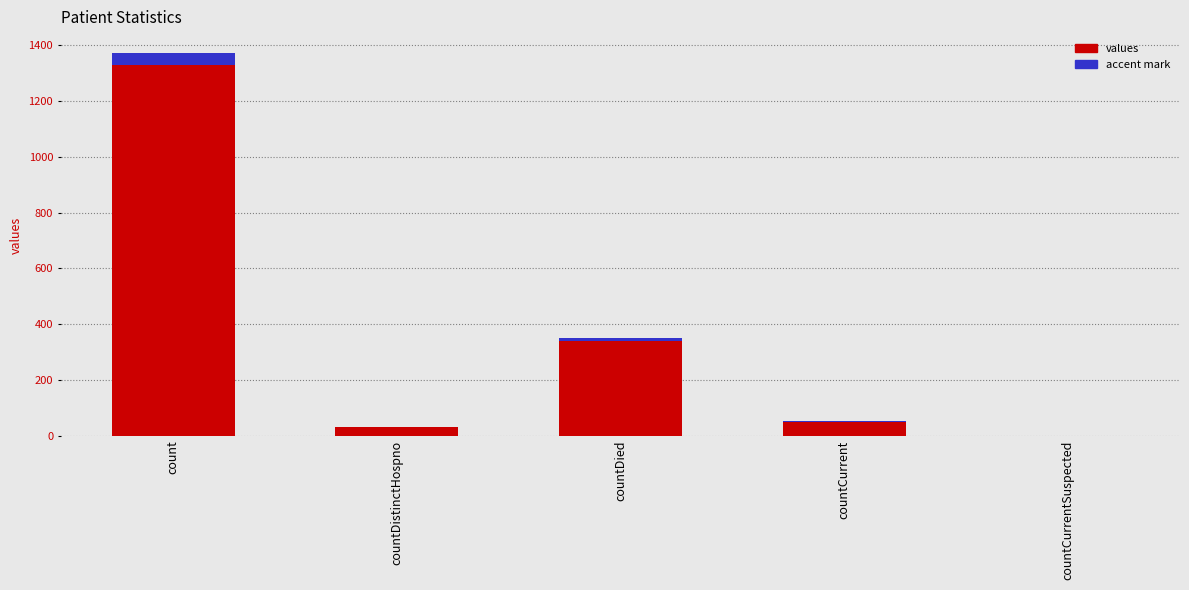

At which category is the sum across all series the highest?

count